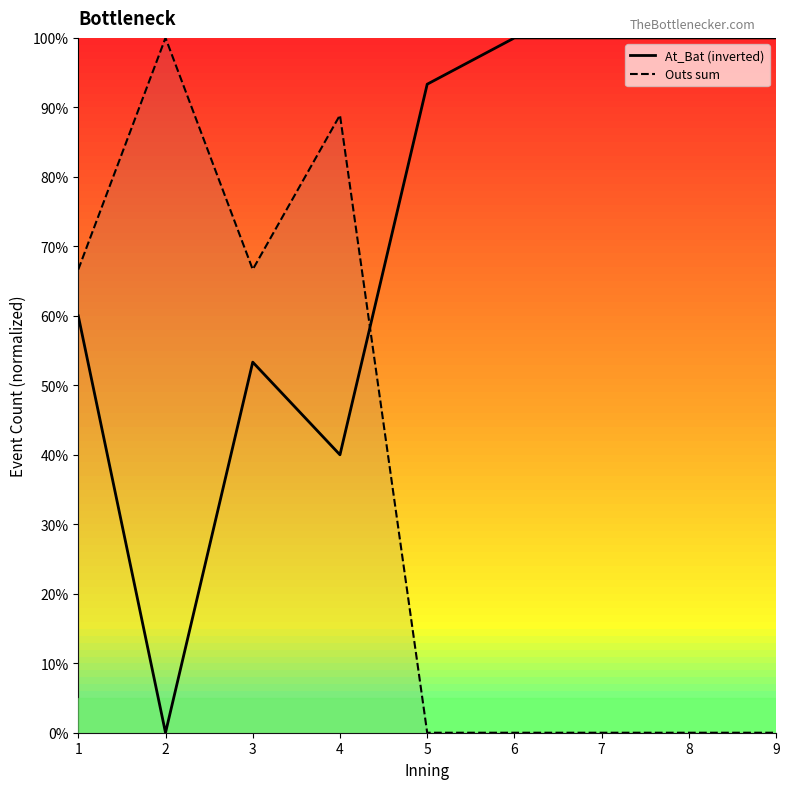

What is the total value across all series at 4?

128.9